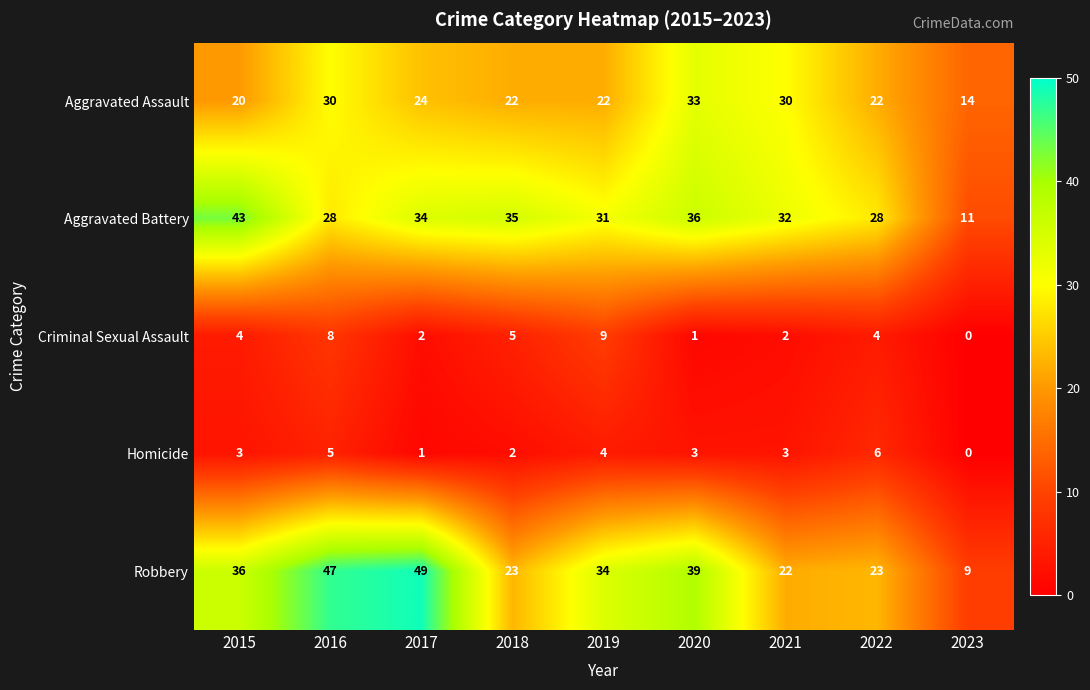

Which series changed the most between 2019 and 2023?

Robbery